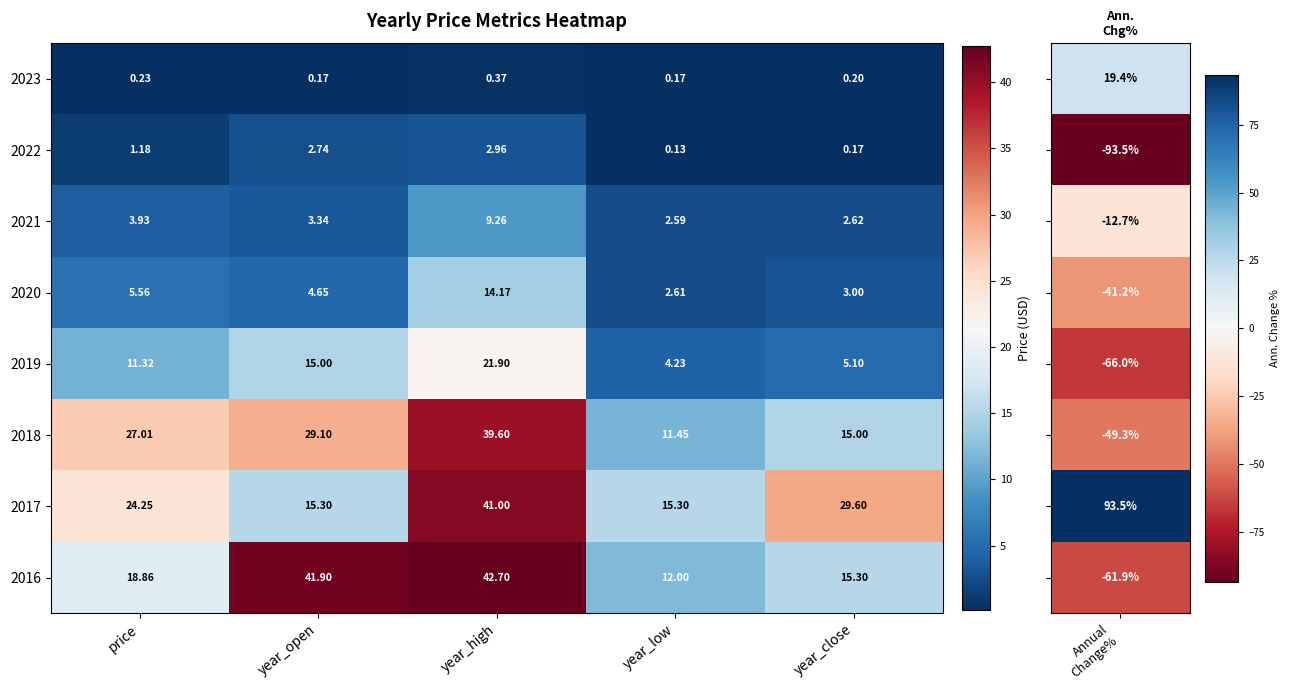

At which category is the sum across all series the highest?

year_high